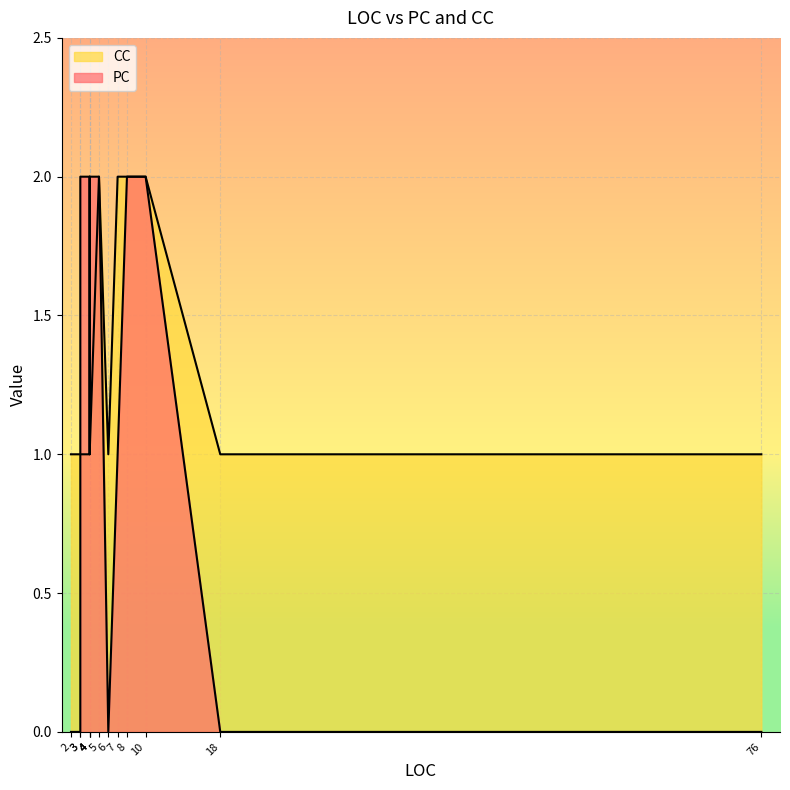

At which category is the sum across all series the highest?

10